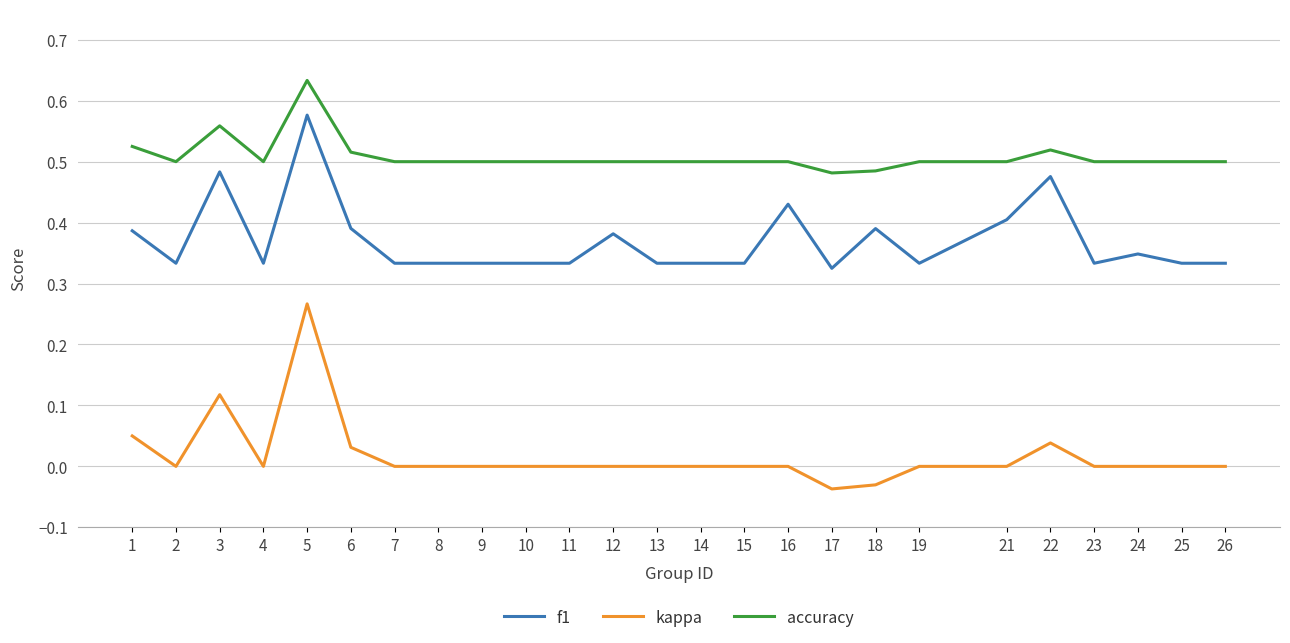

Is it true that kappa equals 0.1 at 4?

False